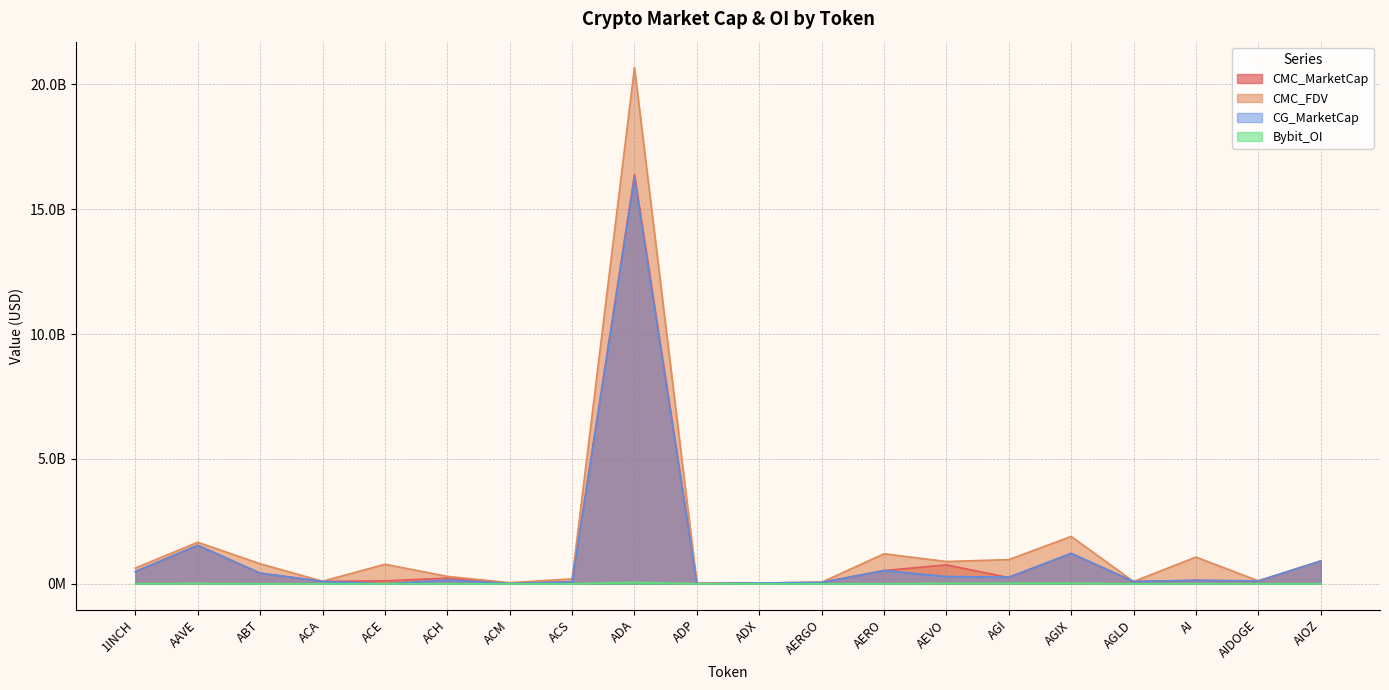

At which category does the chart reach its peak across all series?

ADA